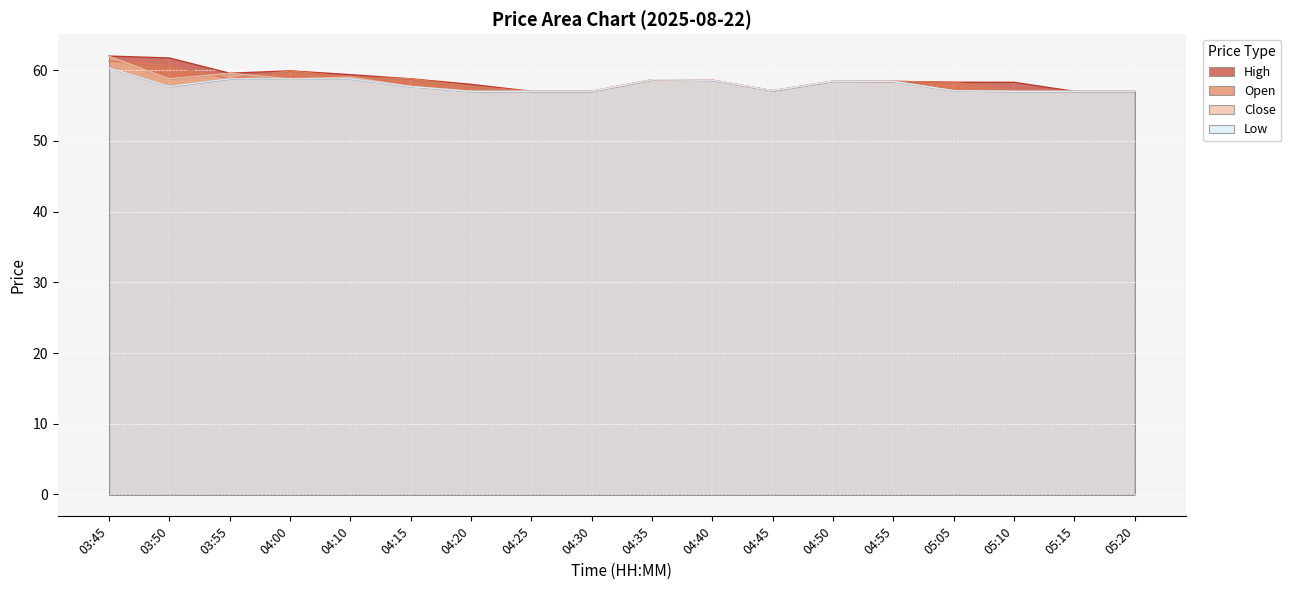

Where is High nearest to the value 59?

04:15